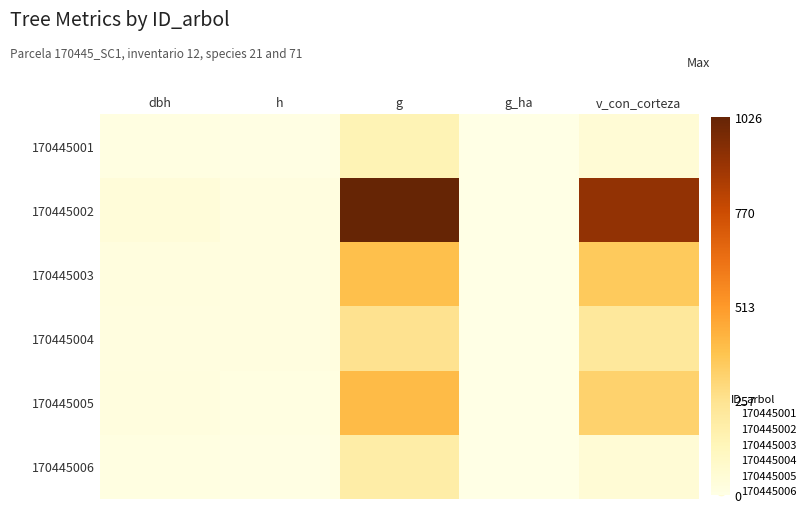

Reading left to right, transcribe all the data shown in this chart.

170445001: dbh=13.8	h=7.0	g=150.7	g_ha=0.5	v_con_corteza=49.9
170445002: dbh=36.1	h=18.0	g=1026.4	g_ha=1.4	v_con_corteza=911.2
170445003: dbh=22.4	h=19.0	g=395.8	g_ha=1.3	v_con_corteza=360.7
170445004: dbh=18.1	h=18.0	g=258.7	g_ha=0.8	v_con_corteza=224.1
170445005: dbh=22.9	h=16.0	g=410.1	g_ha=0.6	v_con_corteza=325.9
170445006: dbh=15.7	h=5.5	g=192.4	g_ha=0.6	v_con_corteza=48.5